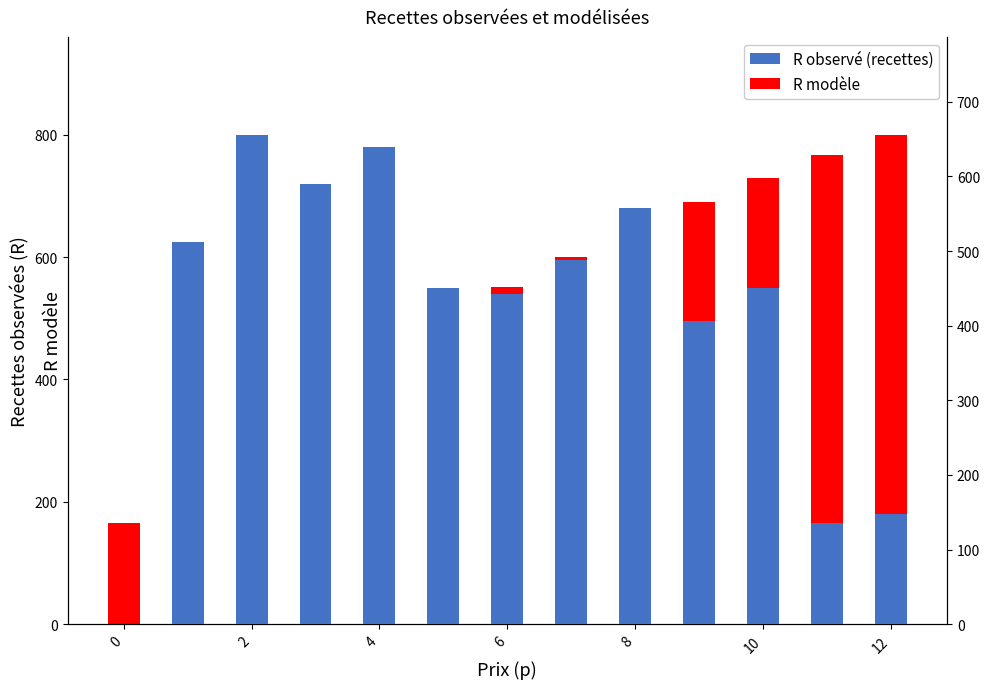

What is the label of the 4th bar from the right?

9